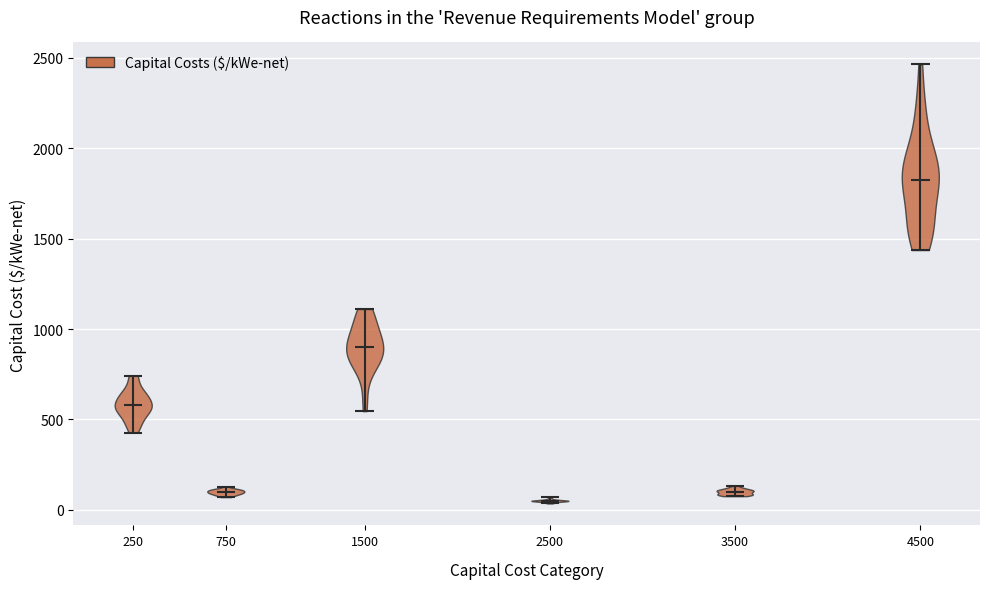

Reading left to right, read every violin against the y-axis: where its median line is, and the lowest and highest points it reaches. The values are not printed on the chart, so give them approximately, as read against the axis.

250: median line 600, lowest point 450, highest point 750
750: median line 100, lowest point 50, highest point 150
1500: median line 900, lowest point 550, highest point 1100
2500: median line 50, lowest point 50, highest point 50
3500: median line 100, lowest point 100, highest point 150
4500: median line 1800, lowest point 1450, highest point 2450